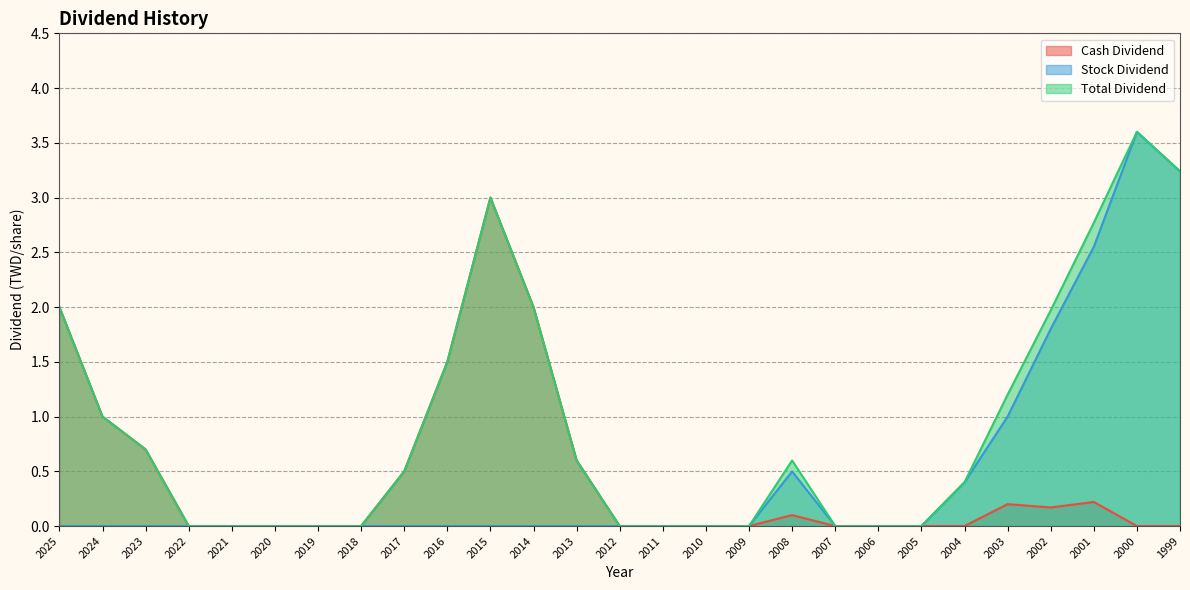

What is the sum of the Total Dividend values at 2007 and 2000?

3.6